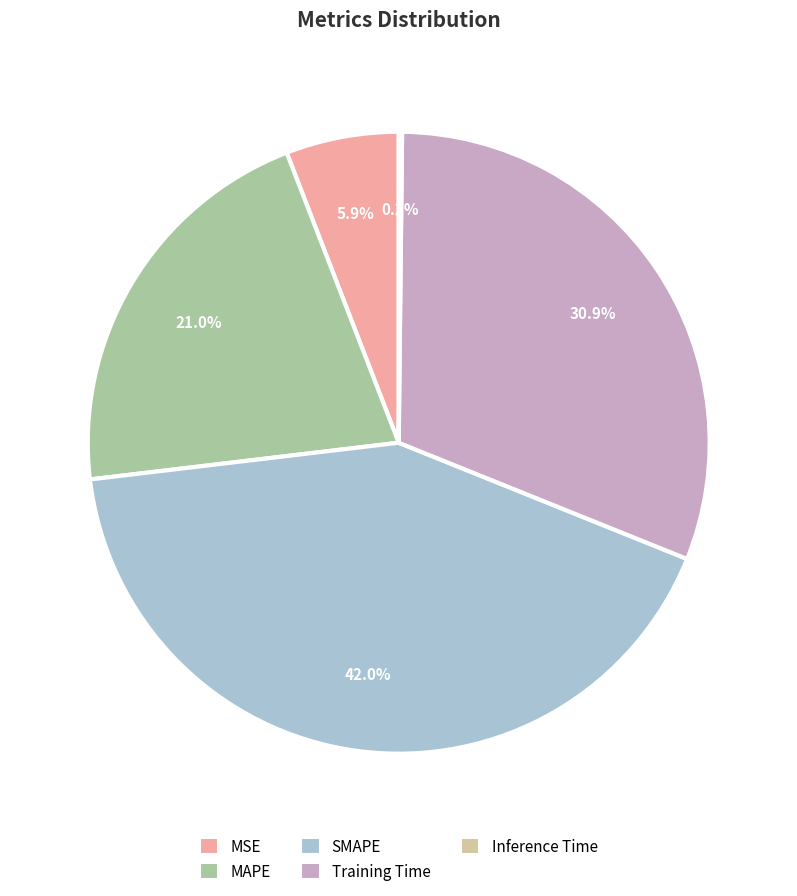

To the nearest percent, what is the difference between the largest and smallest slice percentages?

42%